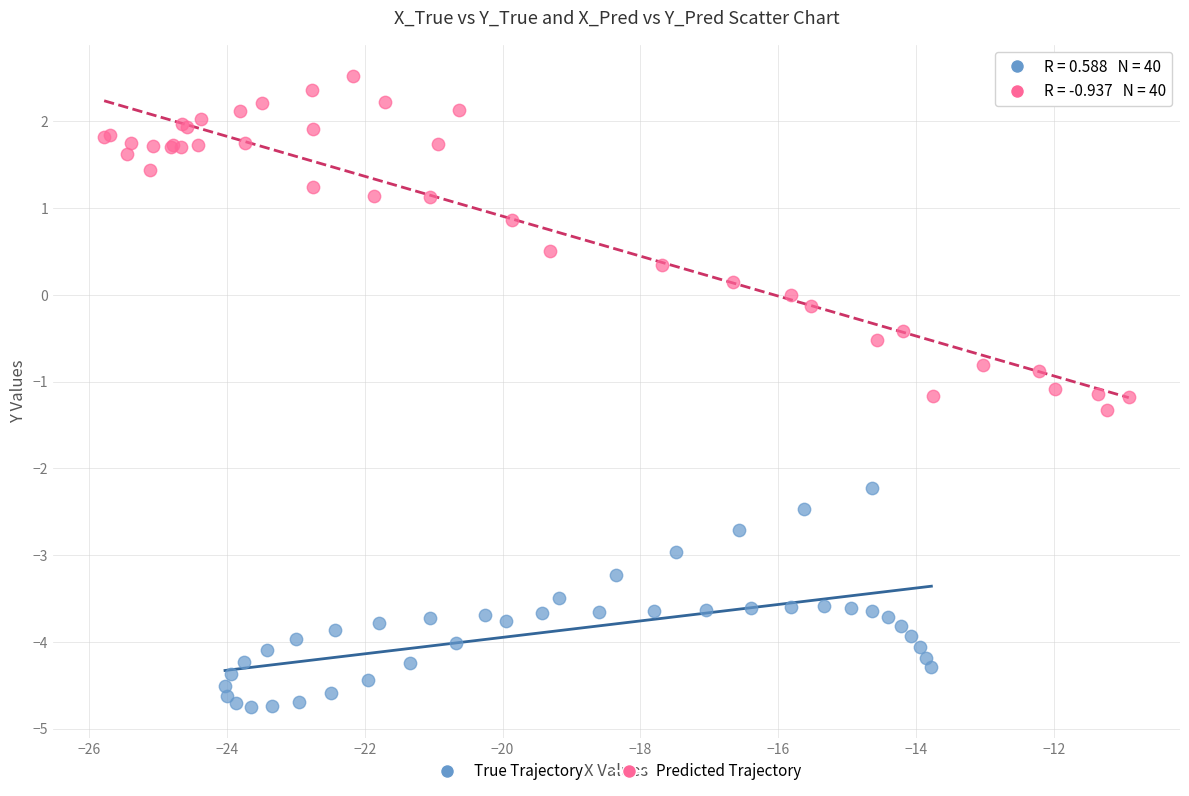

What are all the series names shown in the legend?

True Trajectory, Predicted Trajectory